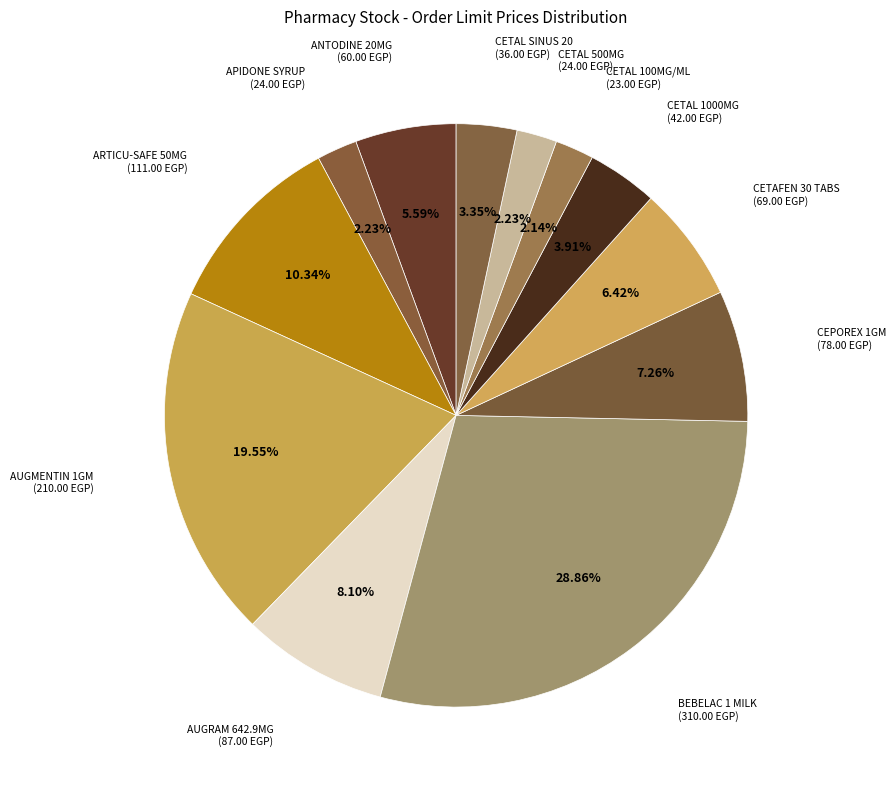

Count the number of slices in the pie.

12